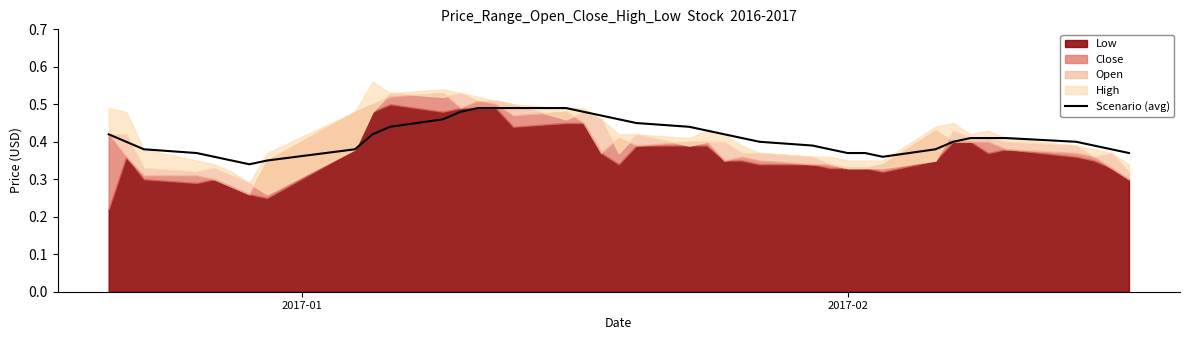

True or false: there are more than 0 points higher than both neighbors.

False